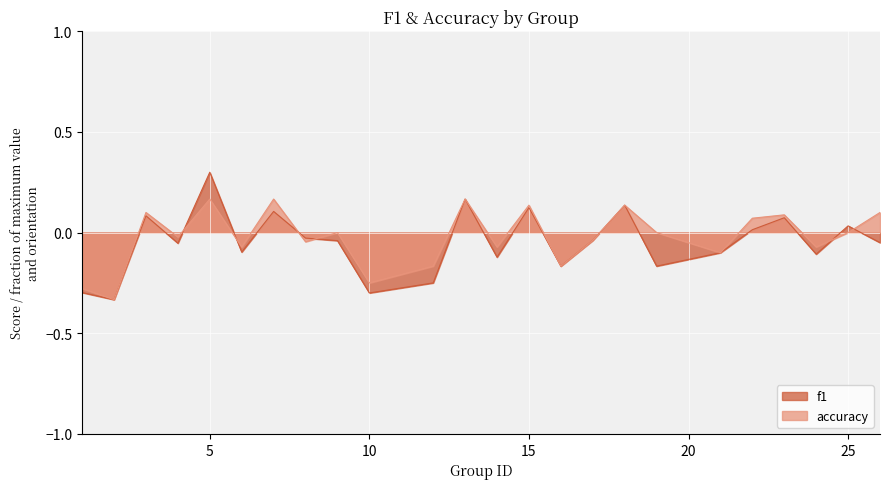

Which series ends up on top after the final intersection of accuracy and f1?

accuracy